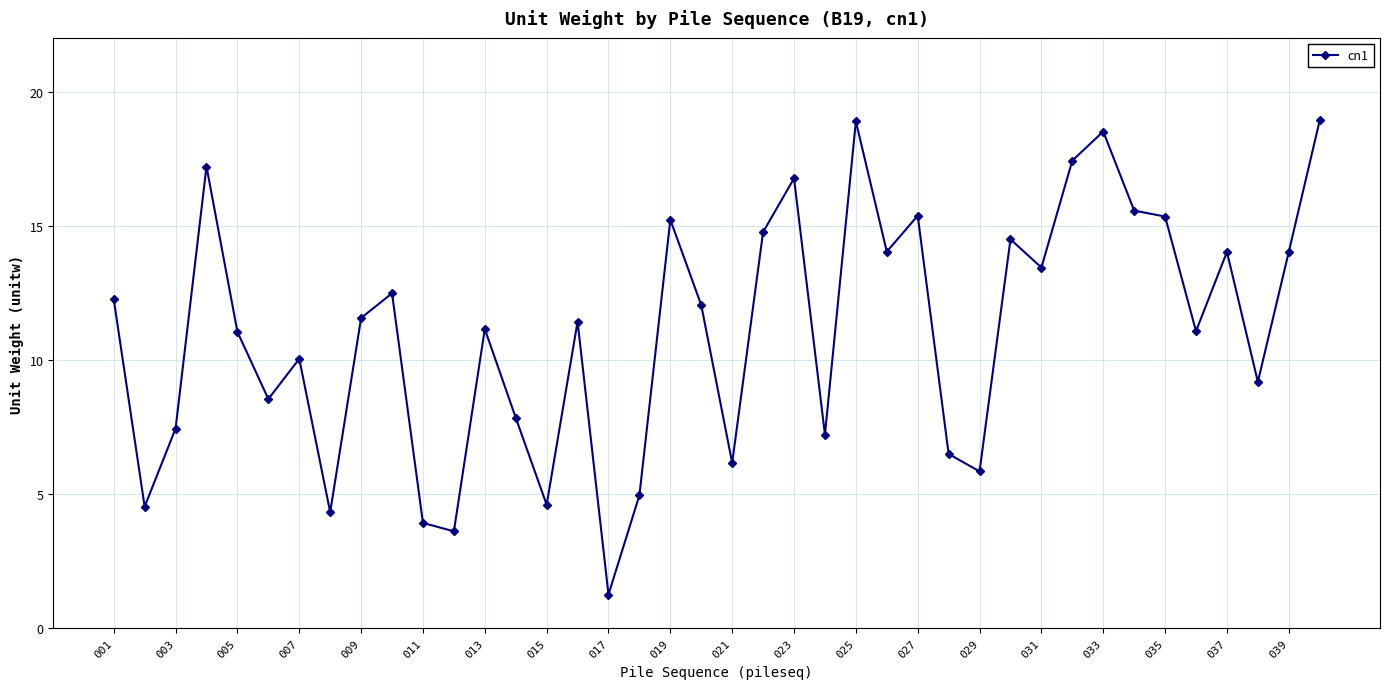

True or false: the data has more than 0 interior local peaks.

True